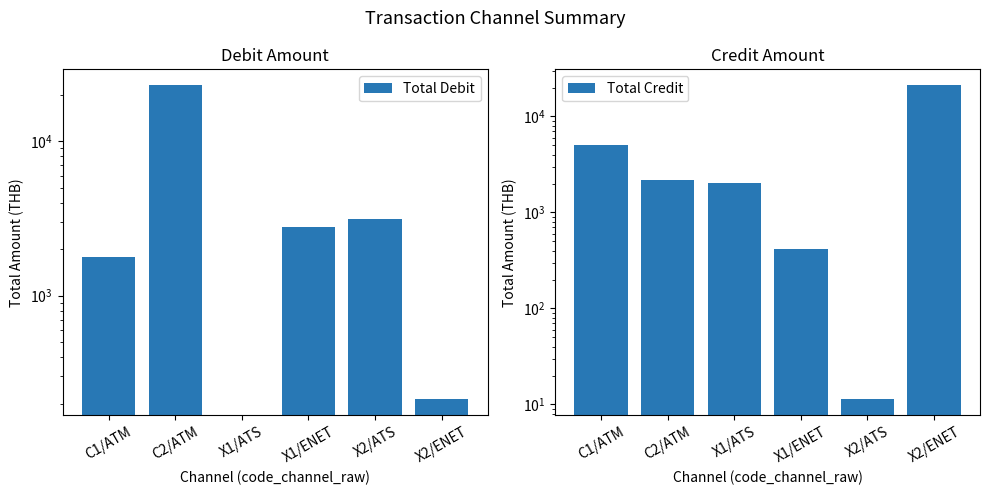

What position from the left is C1/ATM?

1